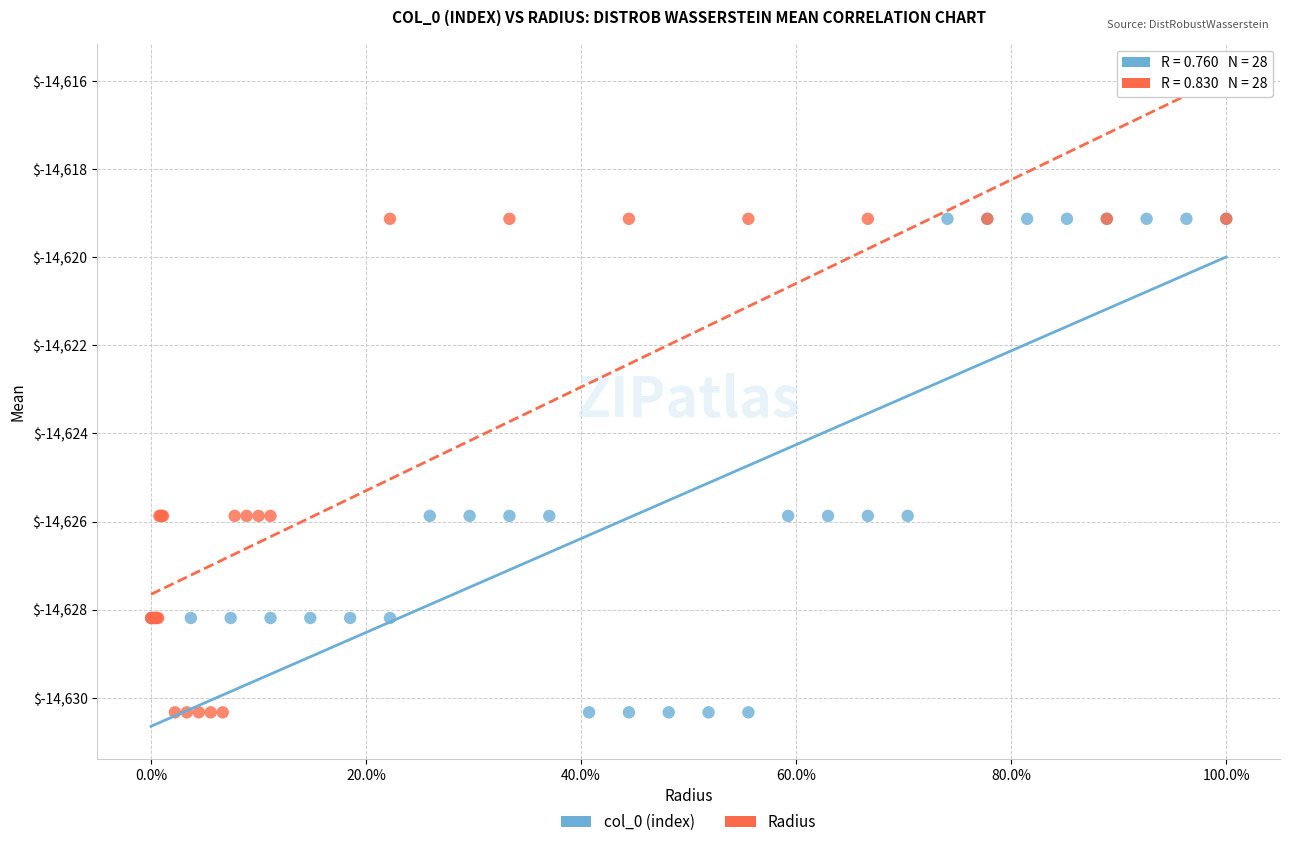

What are all the series names shown in the legend?

col_0 (index), Radius